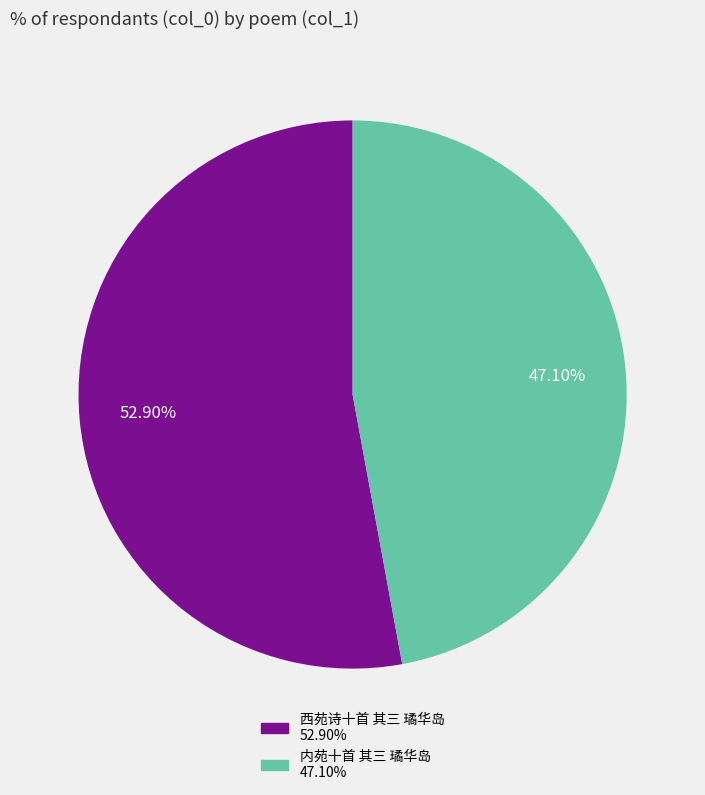

To the nearest percent, what portion does 内苑十首 其三 璚华岛 represent?

47%